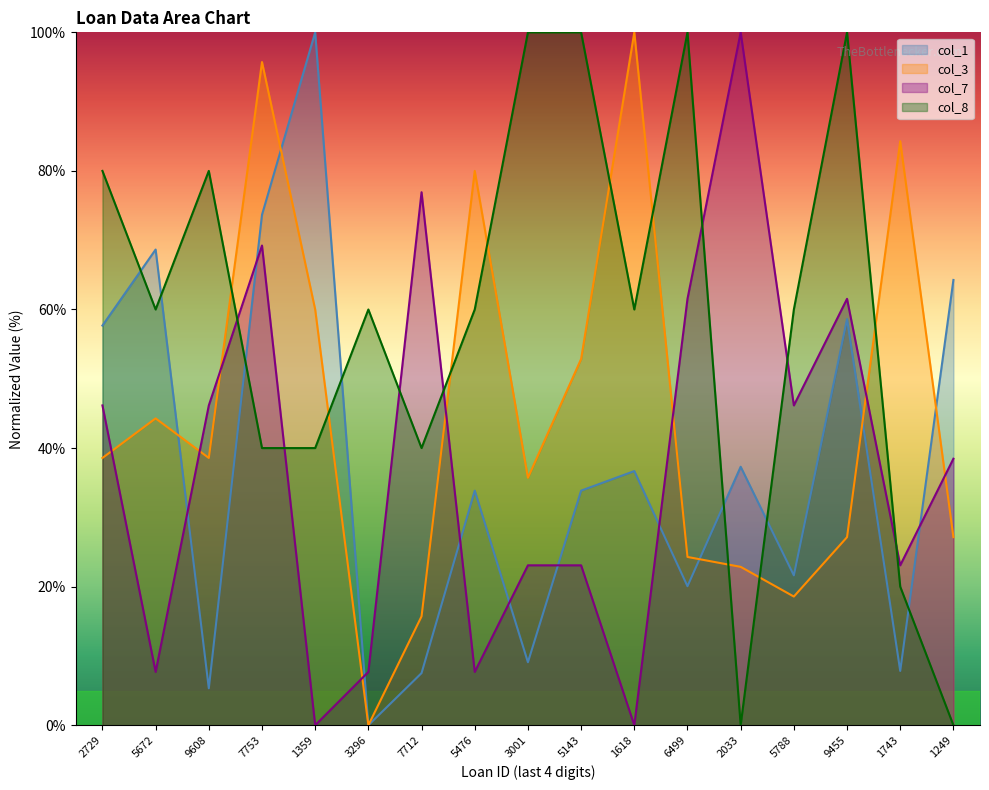

Rank the series at 2033 from highest to lowest value.

col_7, col_1, col_3, col_8